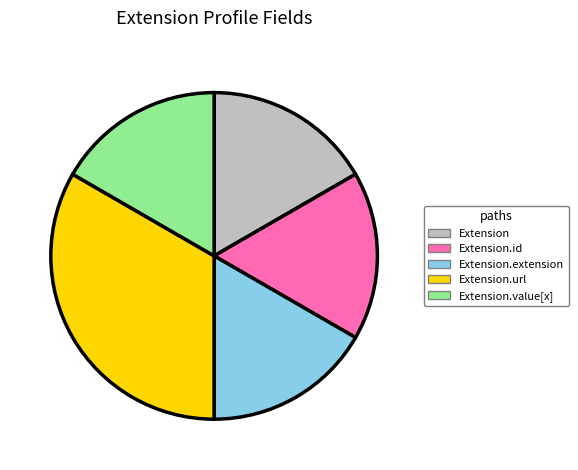

Is there any slice that represents more than half of the pie?

No